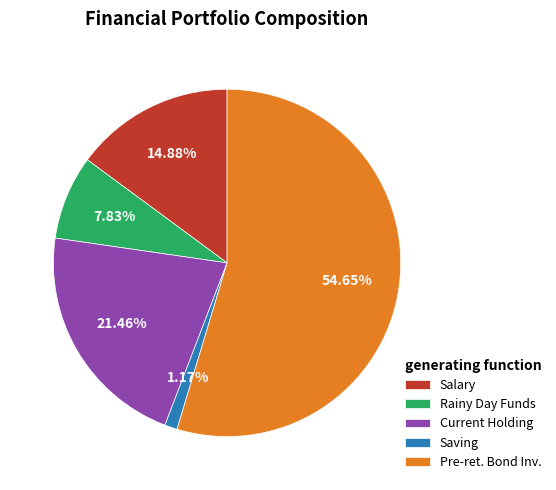

The Salary slice represents 23% of the pie. True or false?

False